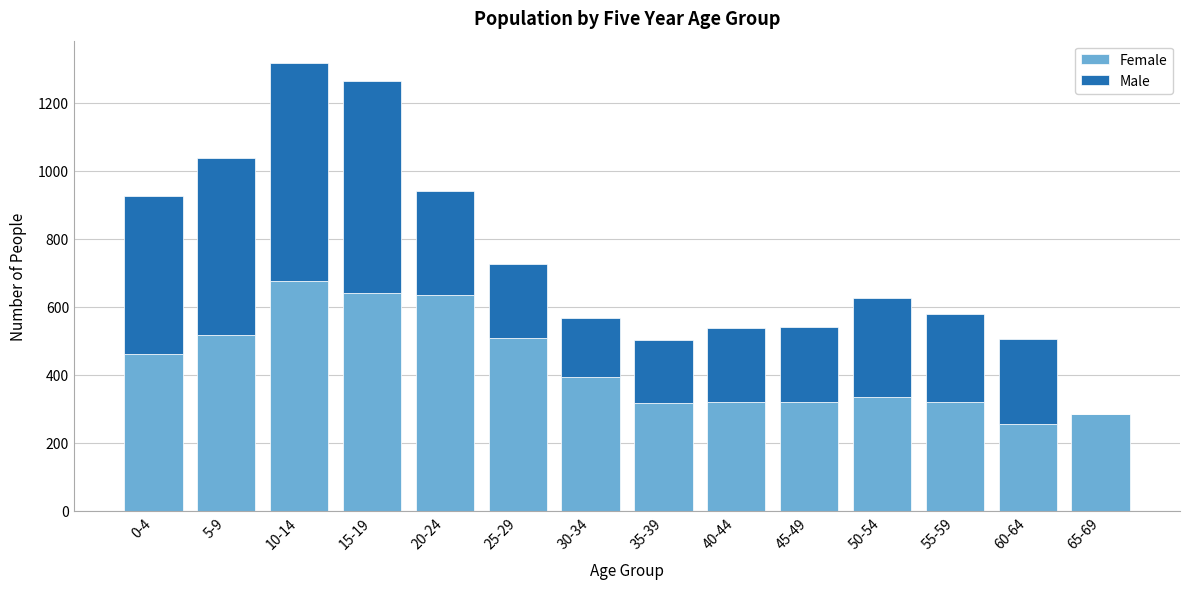

Which category has the highest value in the Female series?

10-14